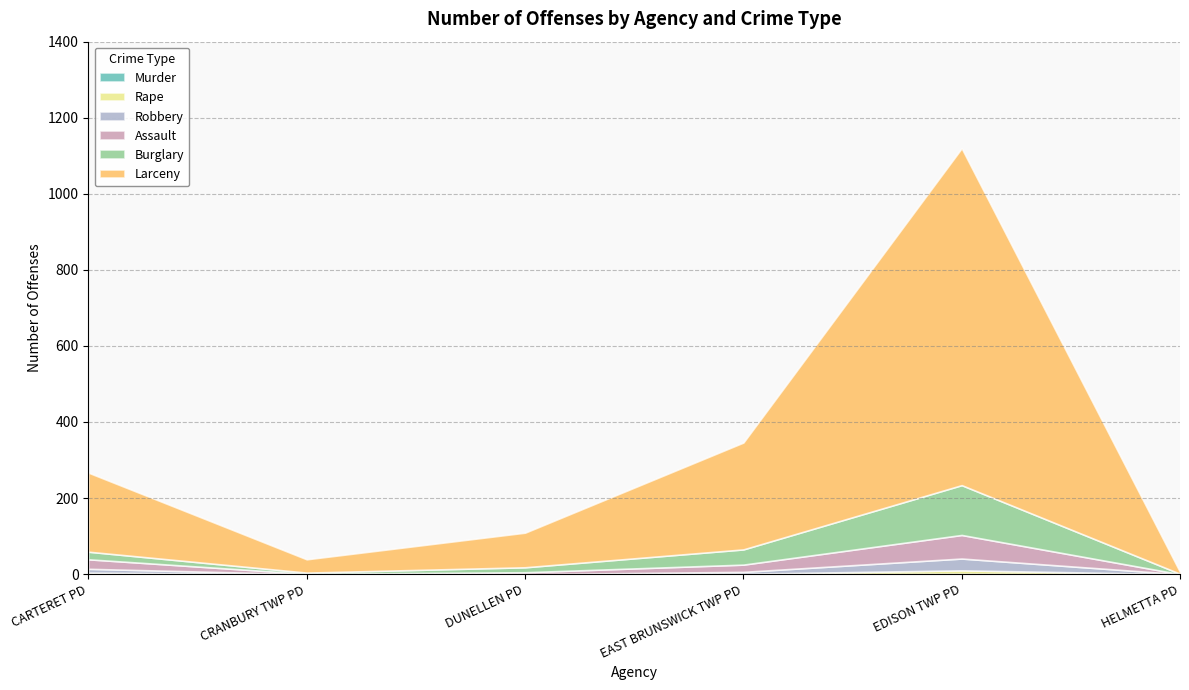

List the labels in order of Rape value, smallest first.

CRANBURY TWP PD, DUNELLEN PD, HELMETTA PD, EAST BRUNSWICK TWP PD, CARTERET PD, EDISON TWP PD